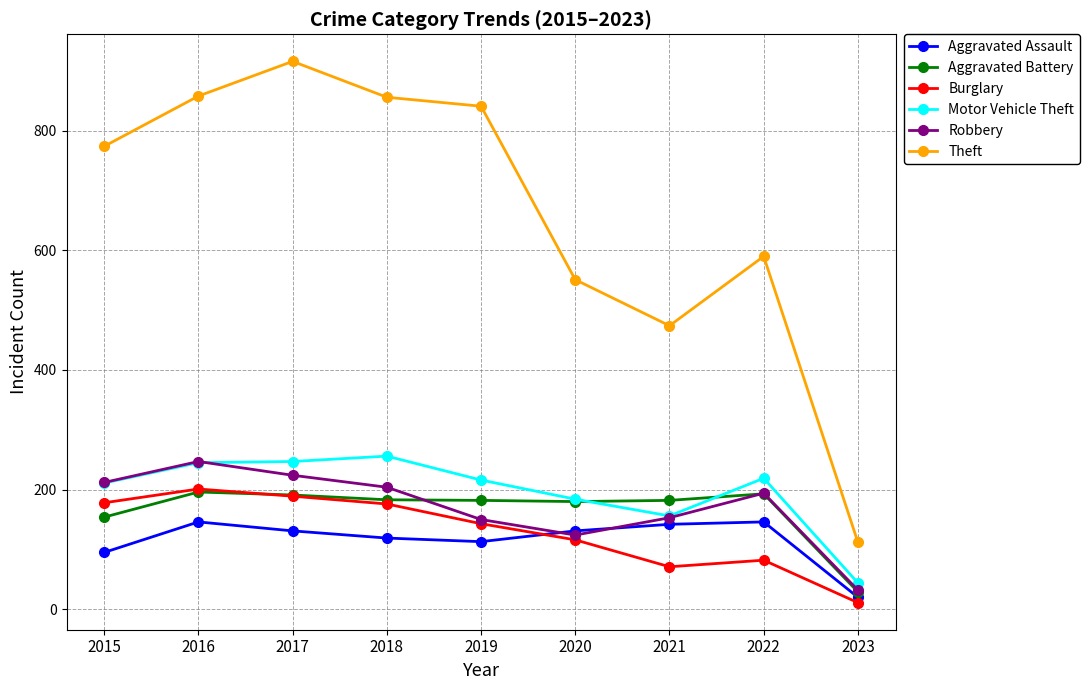

What is the sum of all Aggravated Assault values?

1043